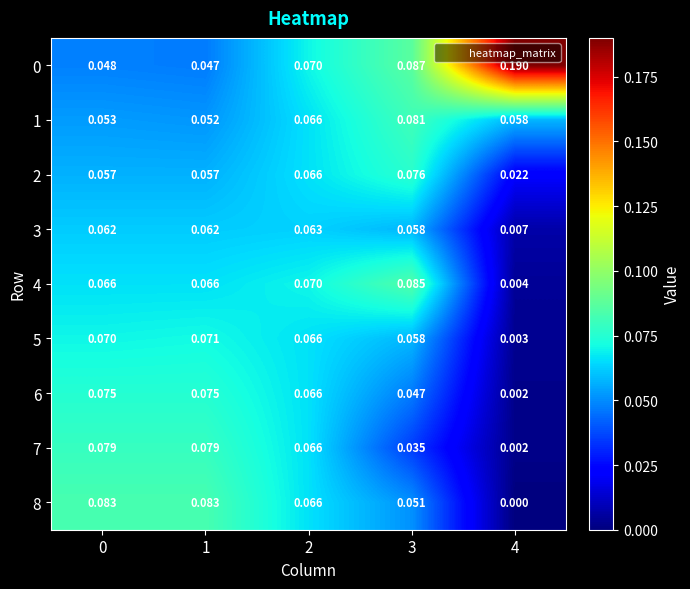

Reading right to left, transcribe all the data shown in this chart.

0: 4=0.2	3=0.1	2=0.1	1=0.0	0=0.0
1: 4=0.1	3=0.1	2=0.1	1=0.1	0=0.1
2: 4=0.0	3=0.1	2=0.1	1=0.1	0=0.1
3: 4=0.0	3=0.1	2=0.1	1=0.1	0=0.1
4: 4=0.0	3=0.1	2=0.1	1=0.1	0=0.1
5: 4=0.0	3=0.1	2=0.1	1=0.1	0=0.1
6: 4=0.0	3=0.0	2=0.1	1=0.1	0=0.1
7: 4=0.0	3=0.0	2=0.1	1=0.1	0=0.1
8: 4=0.0	3=0.1	2=0.1	1=0.1	0=0.1